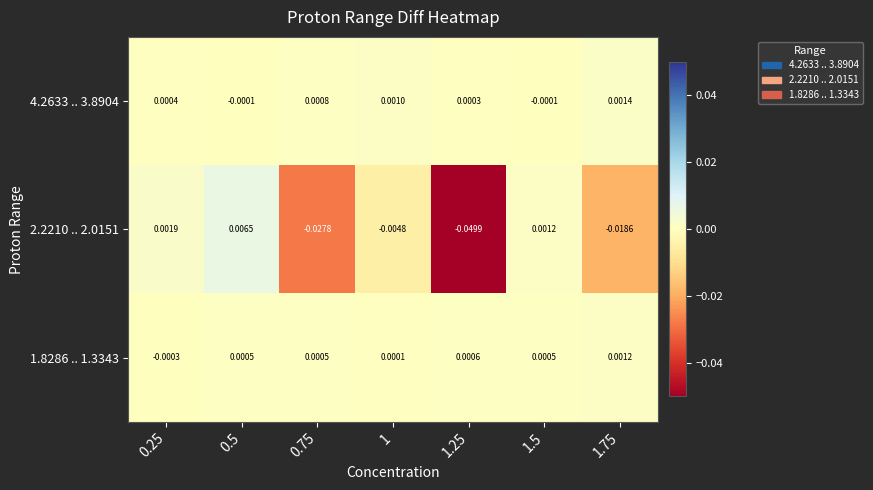

Is the value of 1.8286 .. 1.3343 at 0.5 greater than the value of 4.2633 .. 3.8904 at 0.5?

Yes